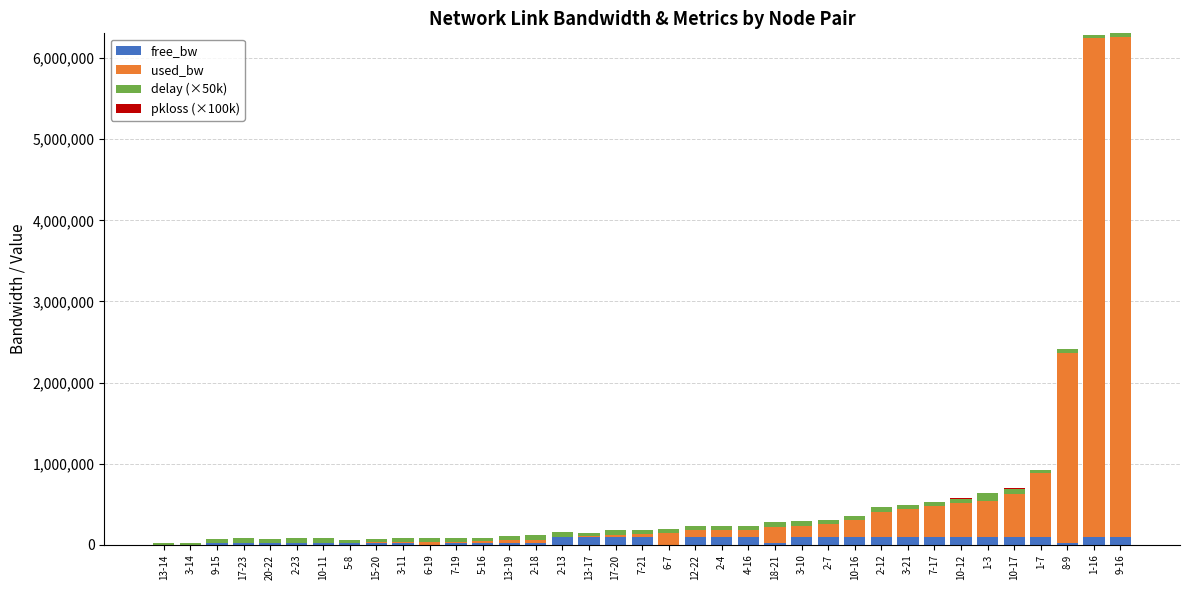

What is the sum of all free_bw values?

2236982.5